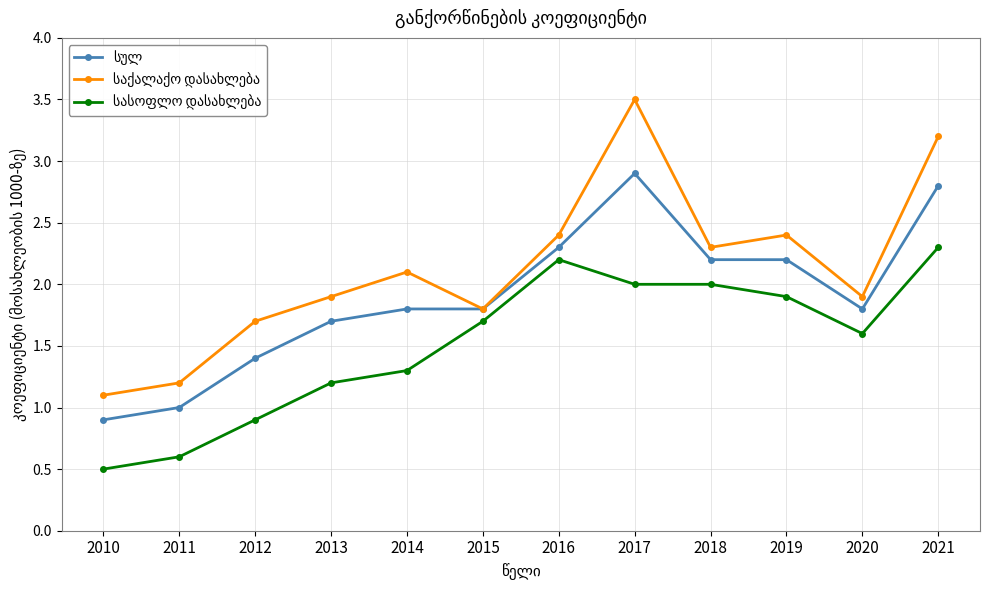

Is this an area chart (filled region under the line)?

No